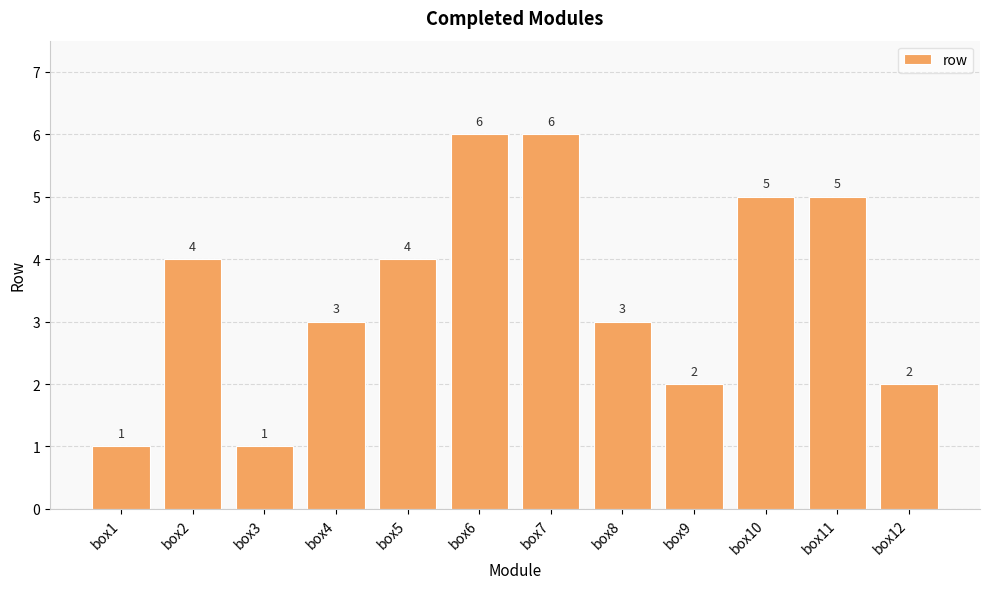

What is the value of the 12th bar from the left?

2